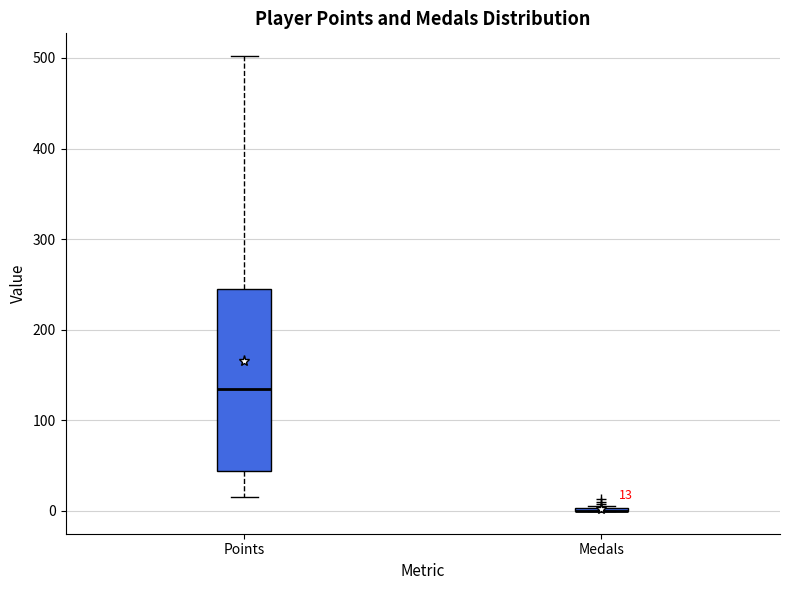

Which box is the tallest, from its lower edge to its upper edge?

Points